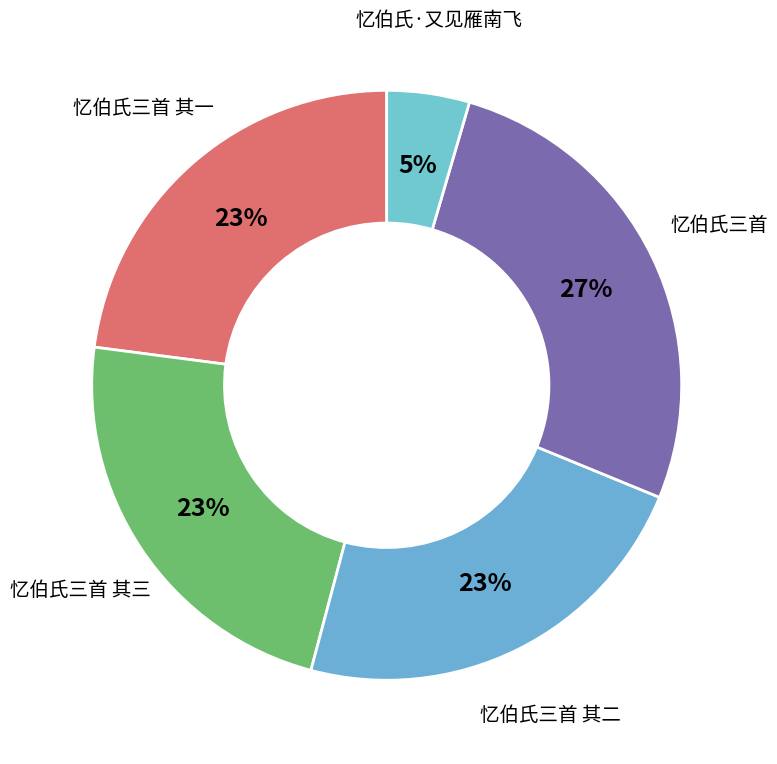

Is the sum of 忆伯氏三首 其二 and 忆伯氏三首 其一 greater than half?

No